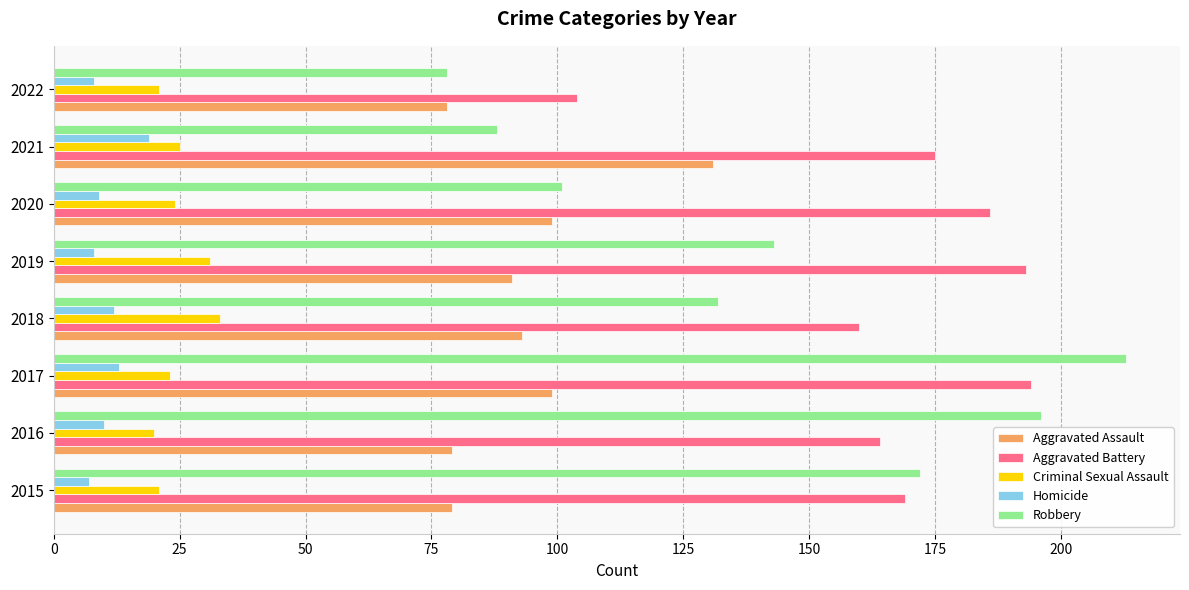

What is the lowest value of the Aggravated Assault series?

78